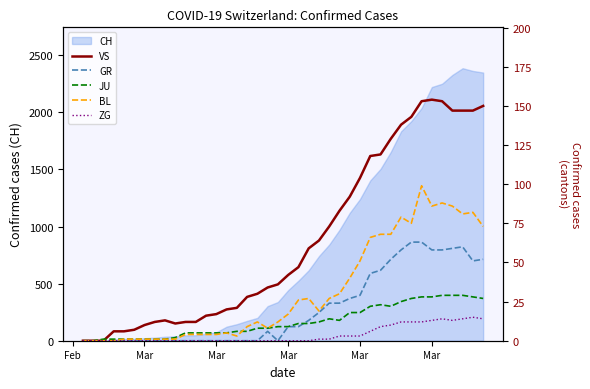

True or false: GR and ZG cross at least once.

False